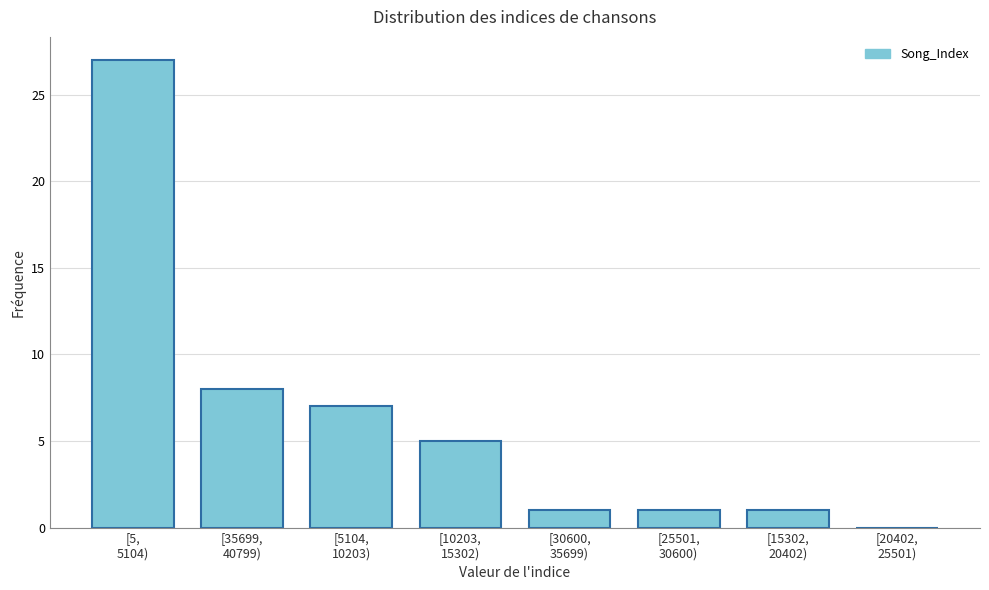

What is the sum of all values?

50